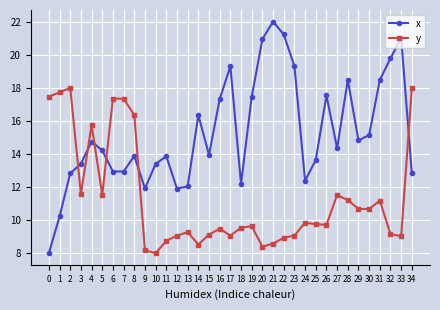

List the series in order of their peak value, highest first.

x, y